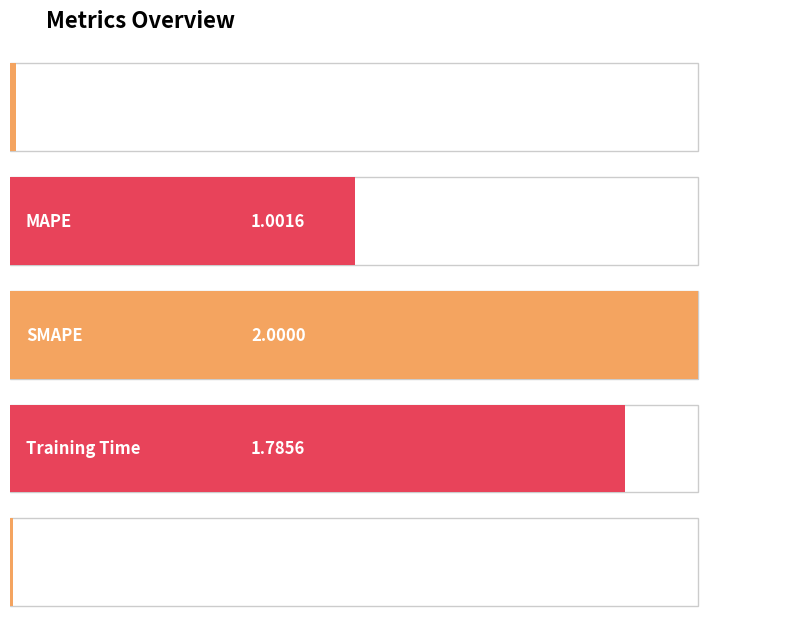

What is the sum of all values?

4.8